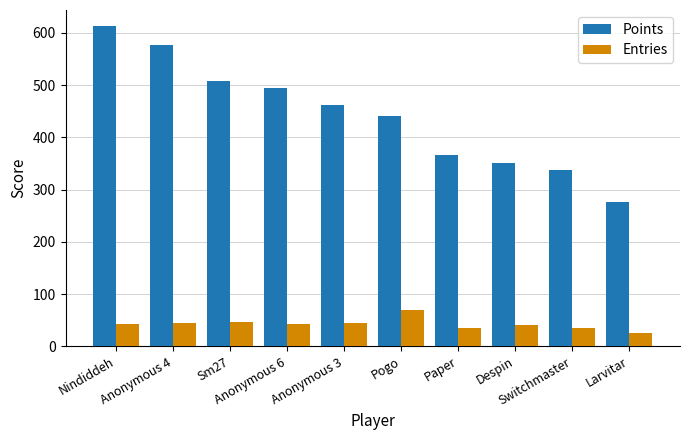

At how many categories does at least one series exceed 98?

10